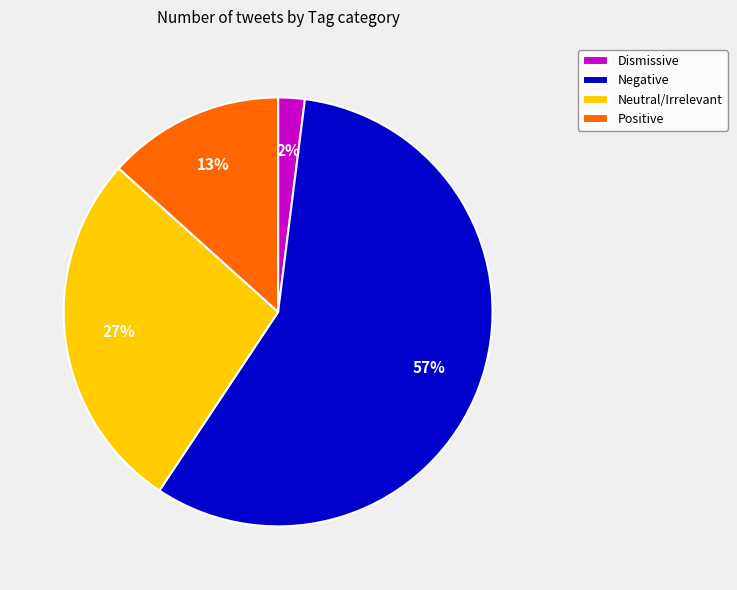

Combined, do Dismissive and Positive account for over 50%?

No